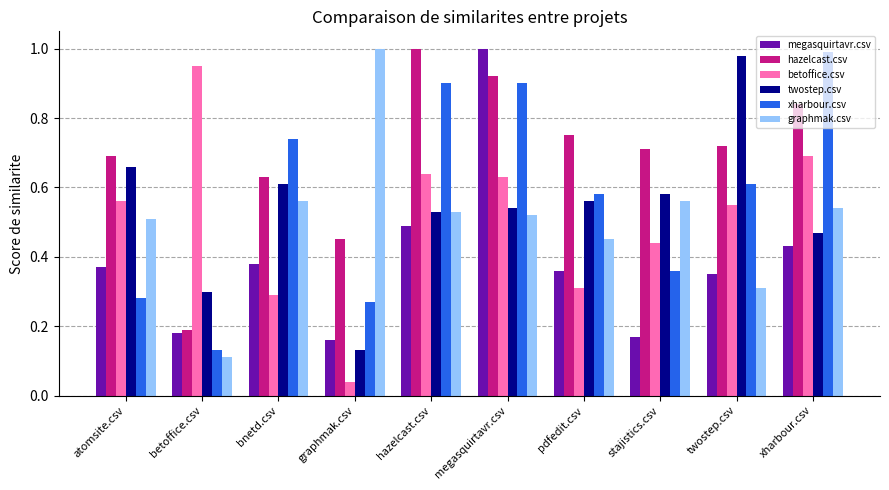

What is the sum of all xharbour.csv values?

5.8